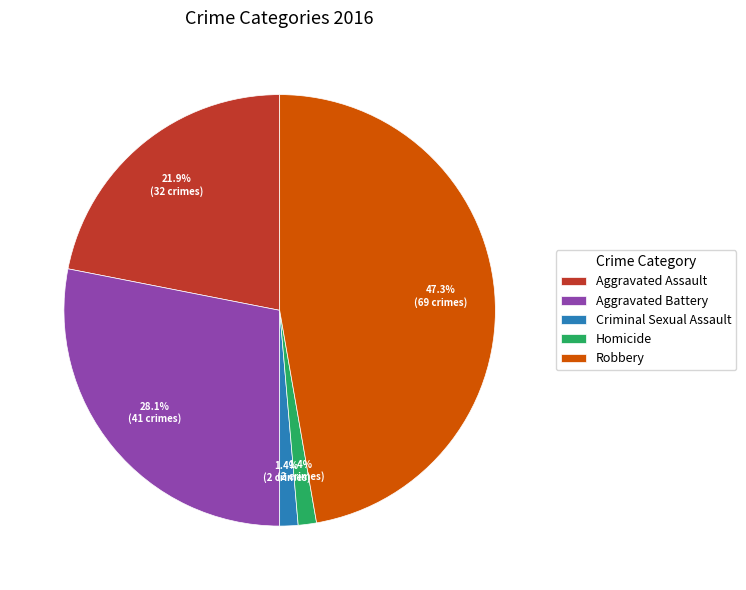

Which category has the biggest portion of the pie?

Robbery